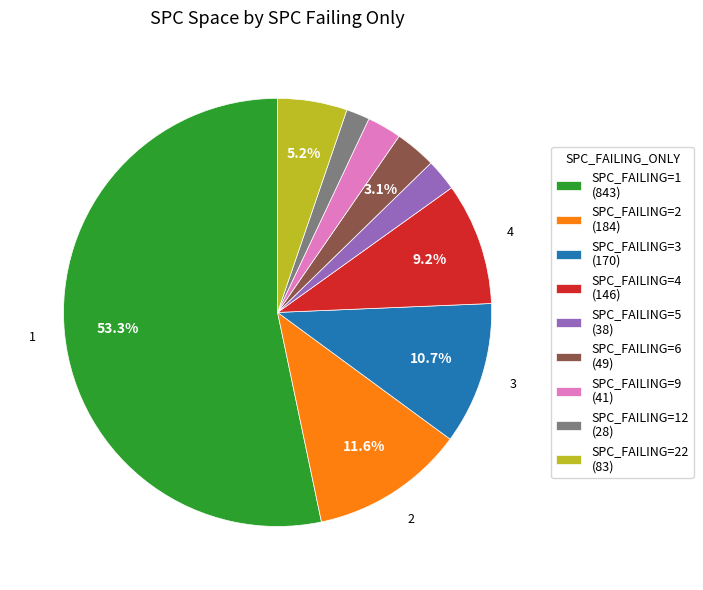

Count the number of slices in the pie.

9